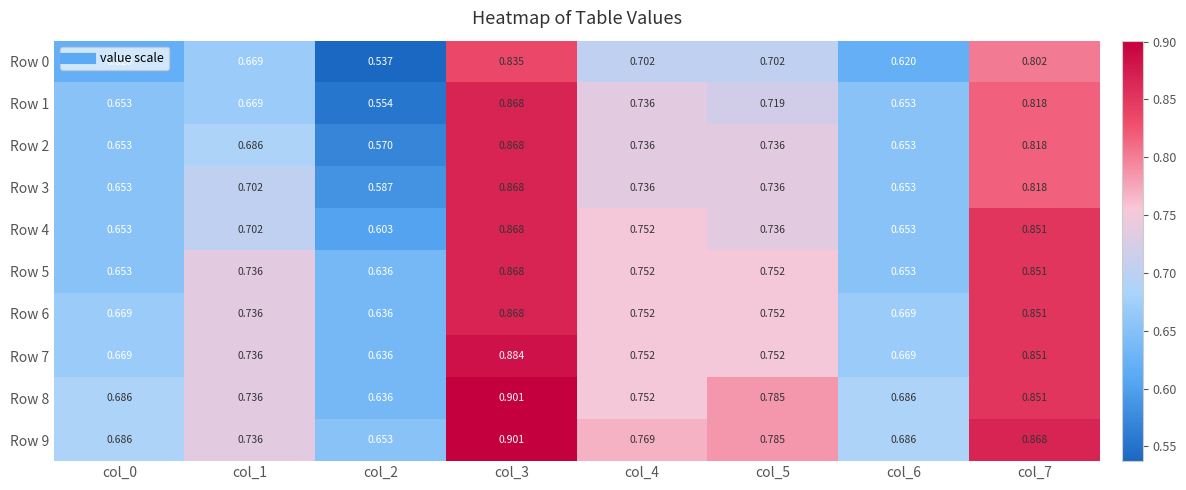

At which category does the chart reach its minimum across all series?

col_2